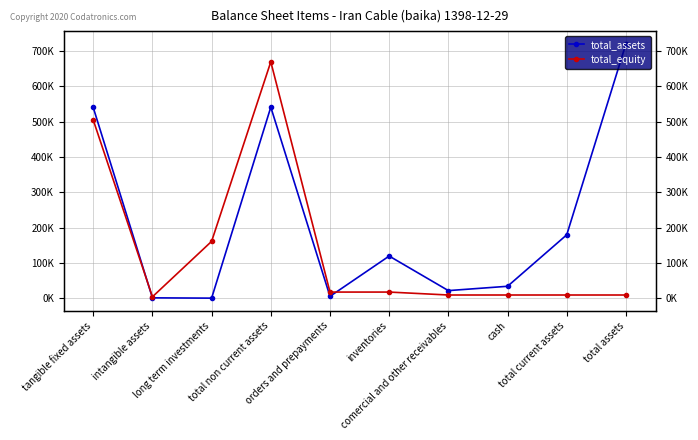

Which category has the highest value across all series?

total assets